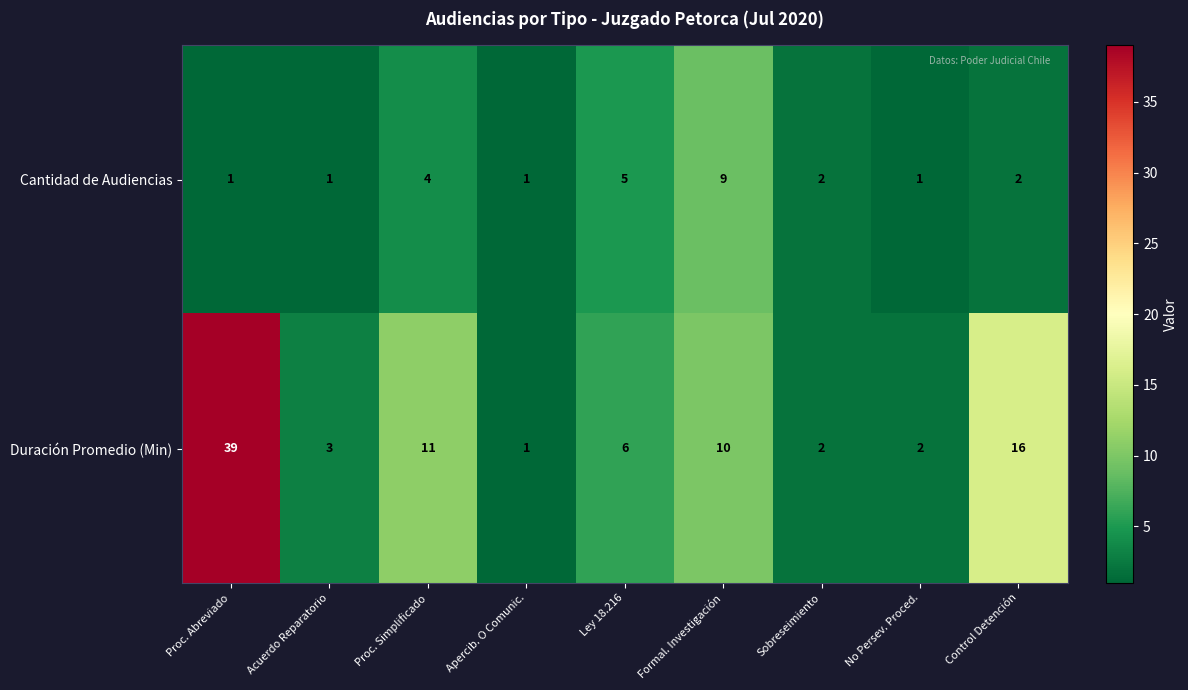

What is the sum of the Cantidad de Audiencias values at Ley 18.216 and Proc. Abreviado?

6